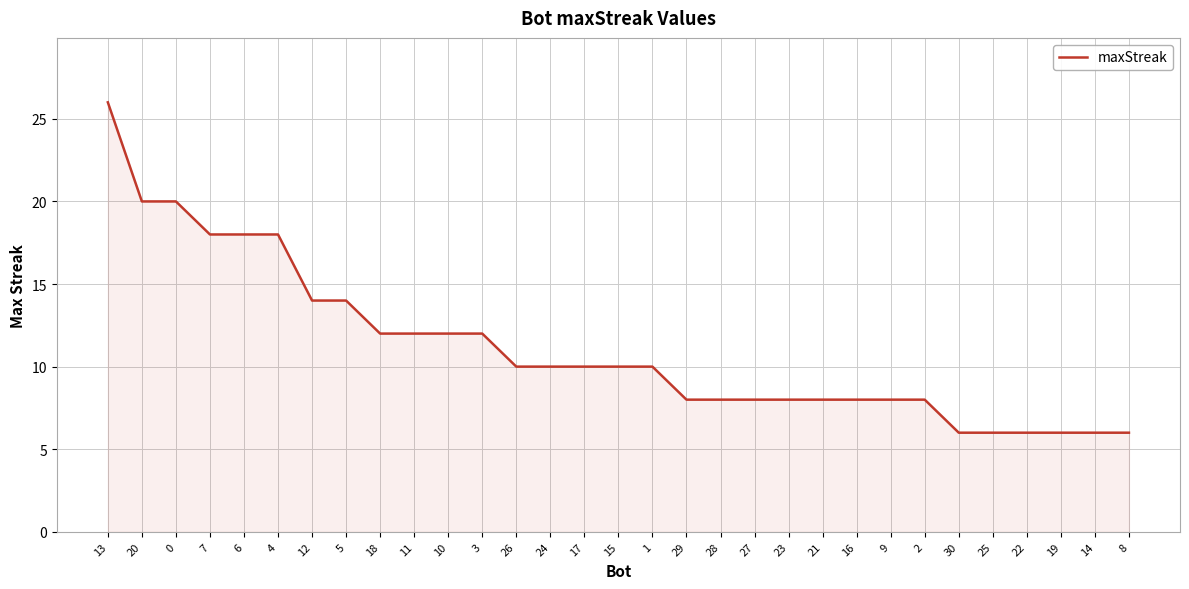

What position from the left is 2?

25